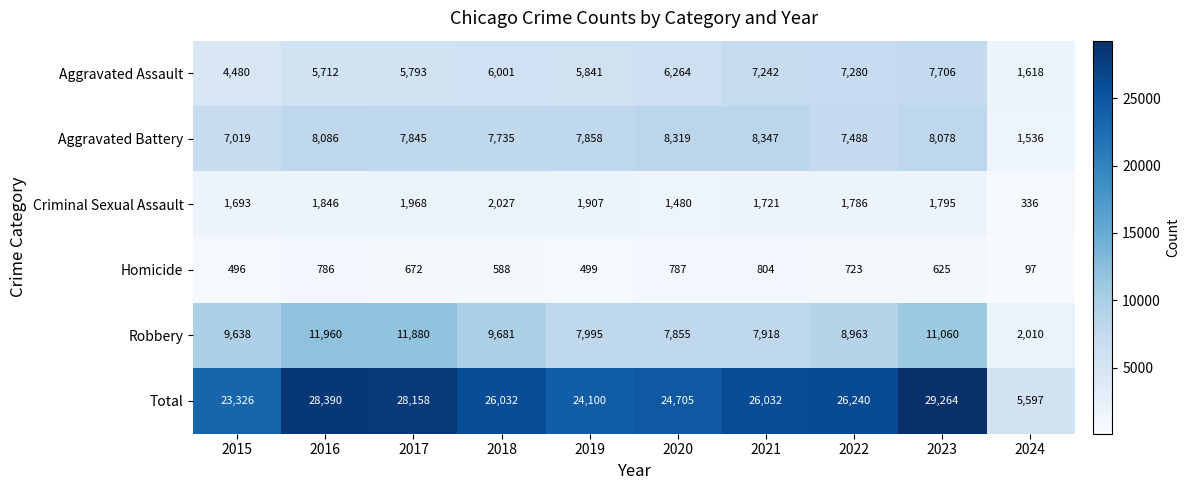

Rank the series at 2023 from lowest to highest value.

Homicide, Criminal Sexual Assault, Aggravated Assault, Aggravated Battery, Robbery, Total